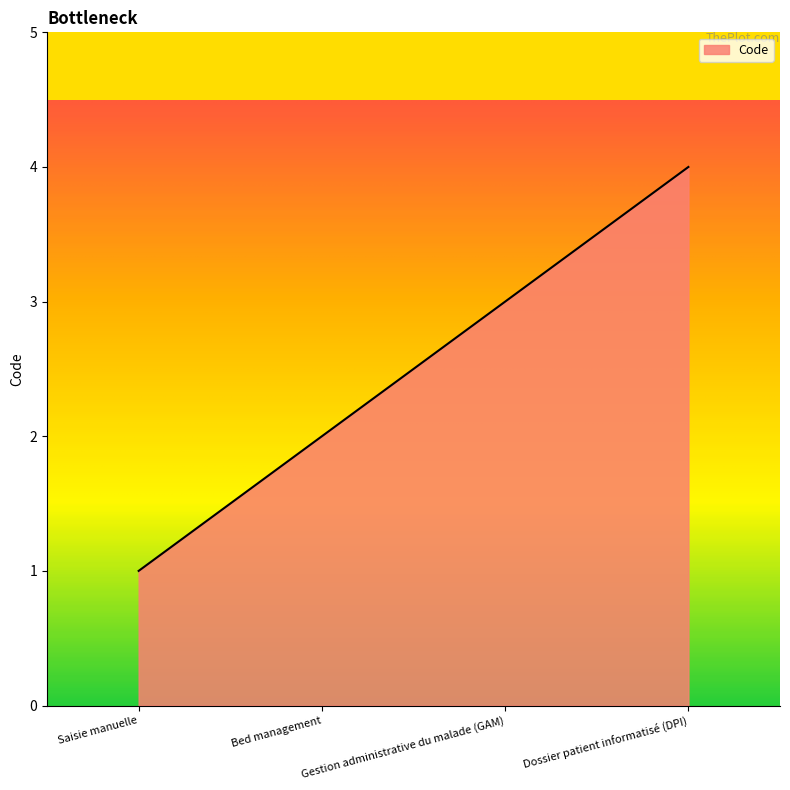

What is the sum of the values at Gestion administrative du malade (GAM) and Dossier patient informatisé (DPI)?

7